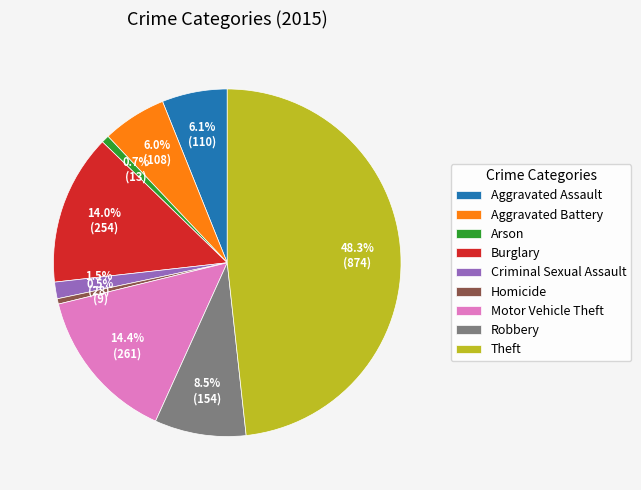

What is the ratio of the value at Aggravated Battery to the value at Arson?

8.3